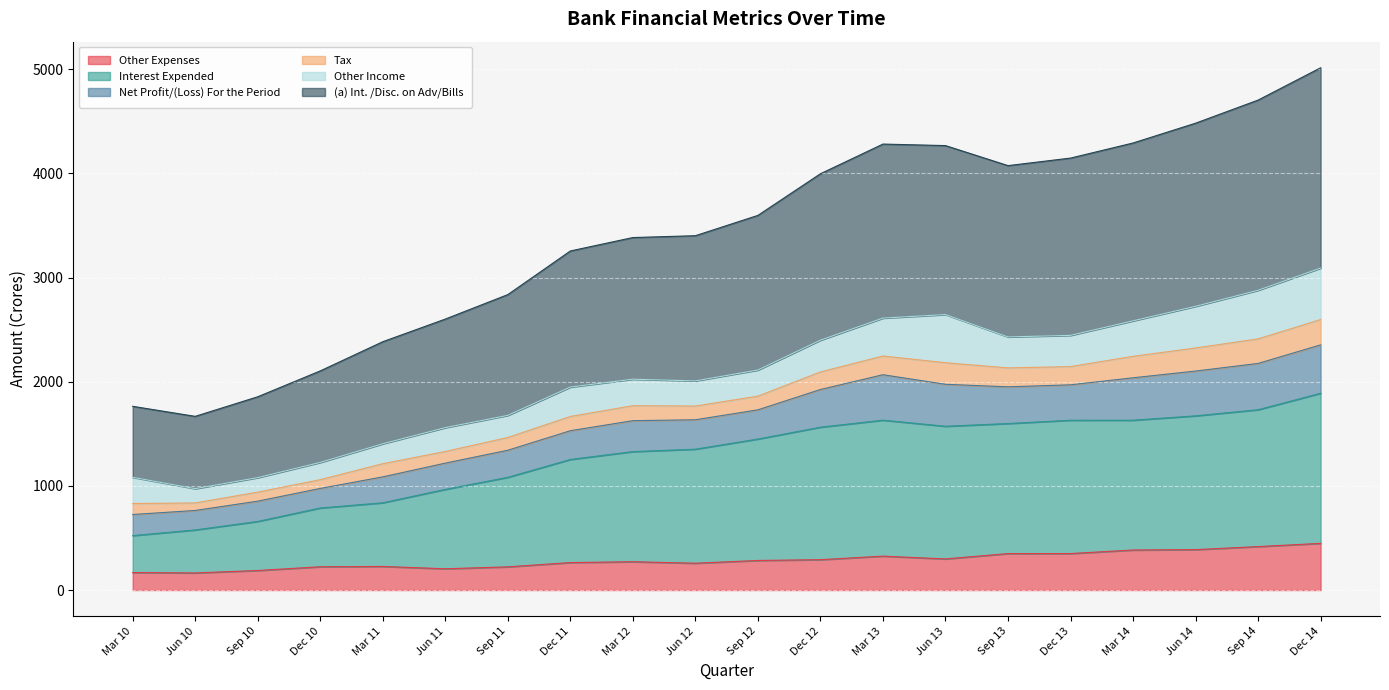

What is the minimum value for Other Expenses?

164.3